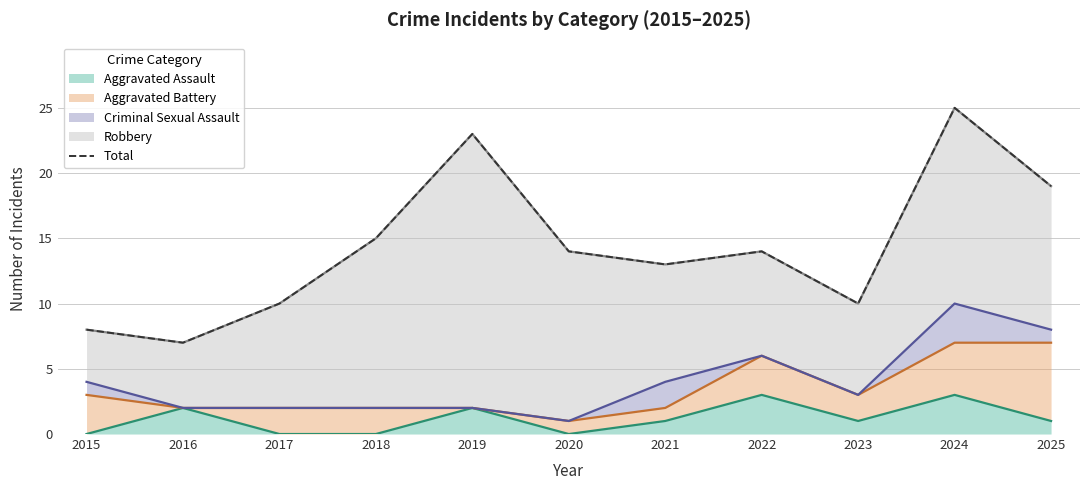

Rank the categories by value from highest to lowest.

2024, 2019, 2025, 2018, 2020, 2022, 2021, 2017, 2023, 2015, 2016